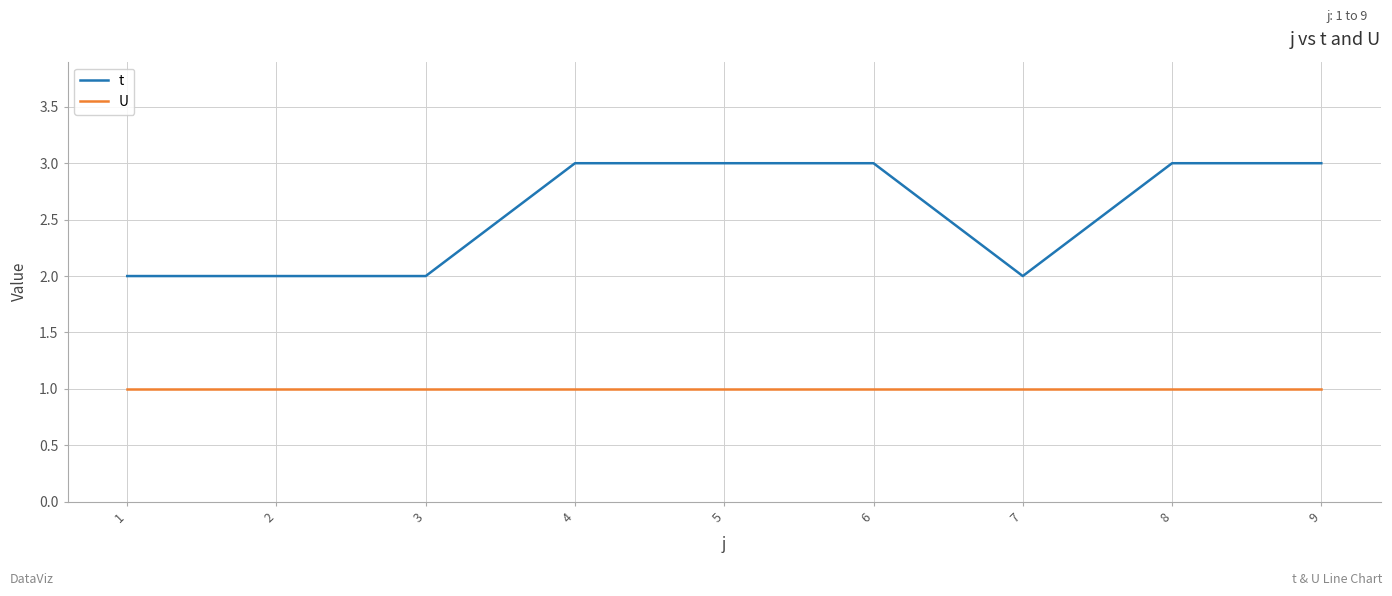

Between 1 and 8, which series saw the biggest shift?

t